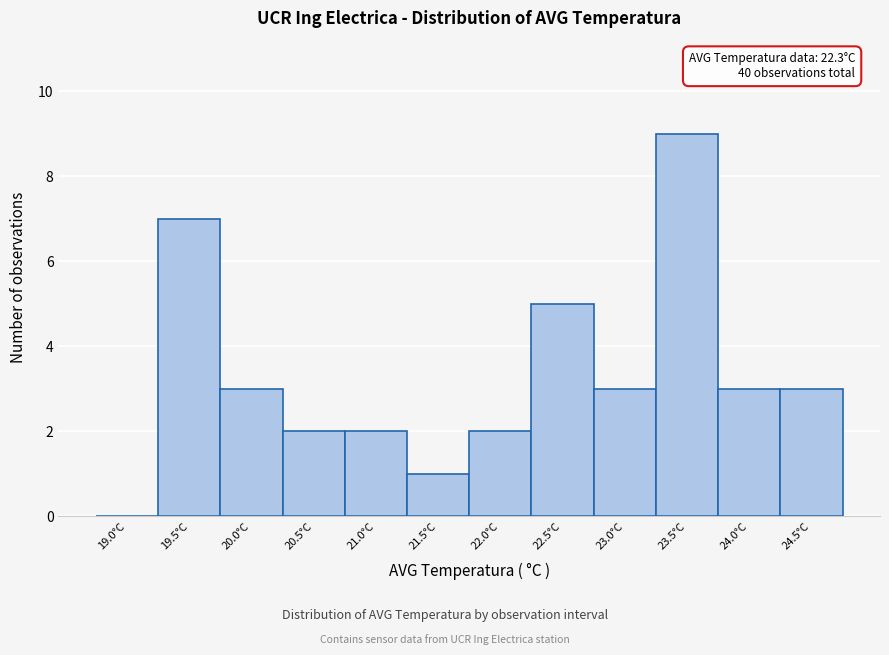

Reading left to right, list all the values displayed in this chart.

19.0°C=0	19.5°C=7	20.0°C=3	20.5°C=2	21.0°C=2	21.5°C=1	22.0°C=2	22.5°C=5	23.0°C=3	23.5°C=9	24.0°C=3	24.5°C=3